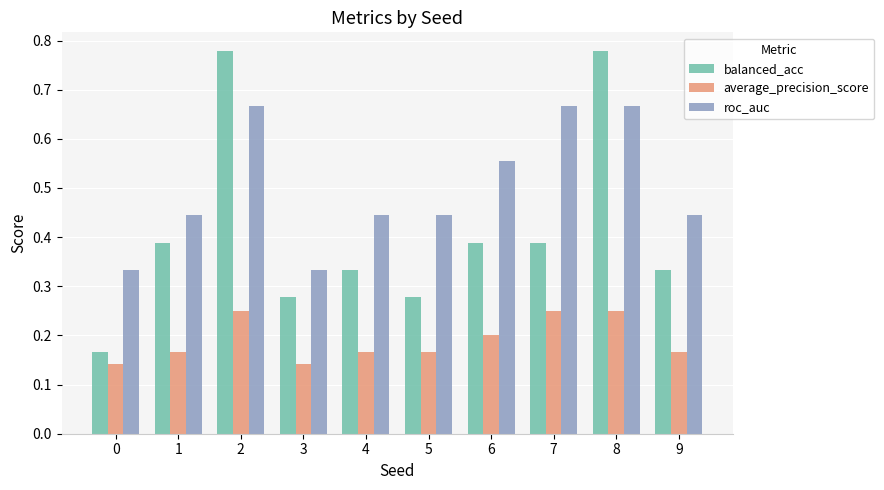

The average_precision_score series shows 0.2 at 9. True or false?

True